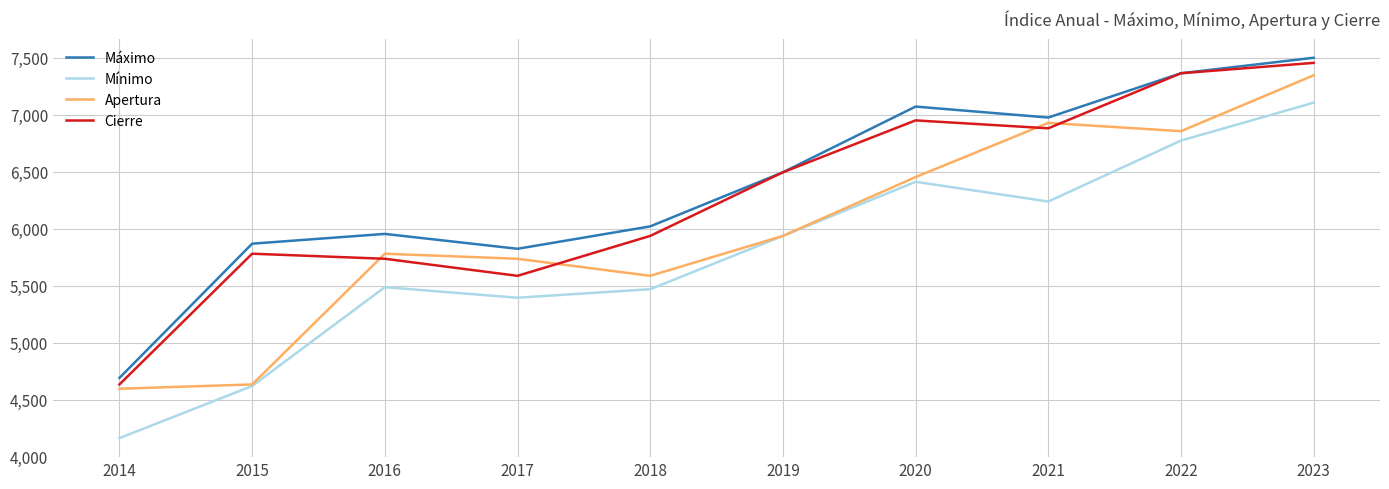

True or false: Máximo and Mínimo cross at least once.

False